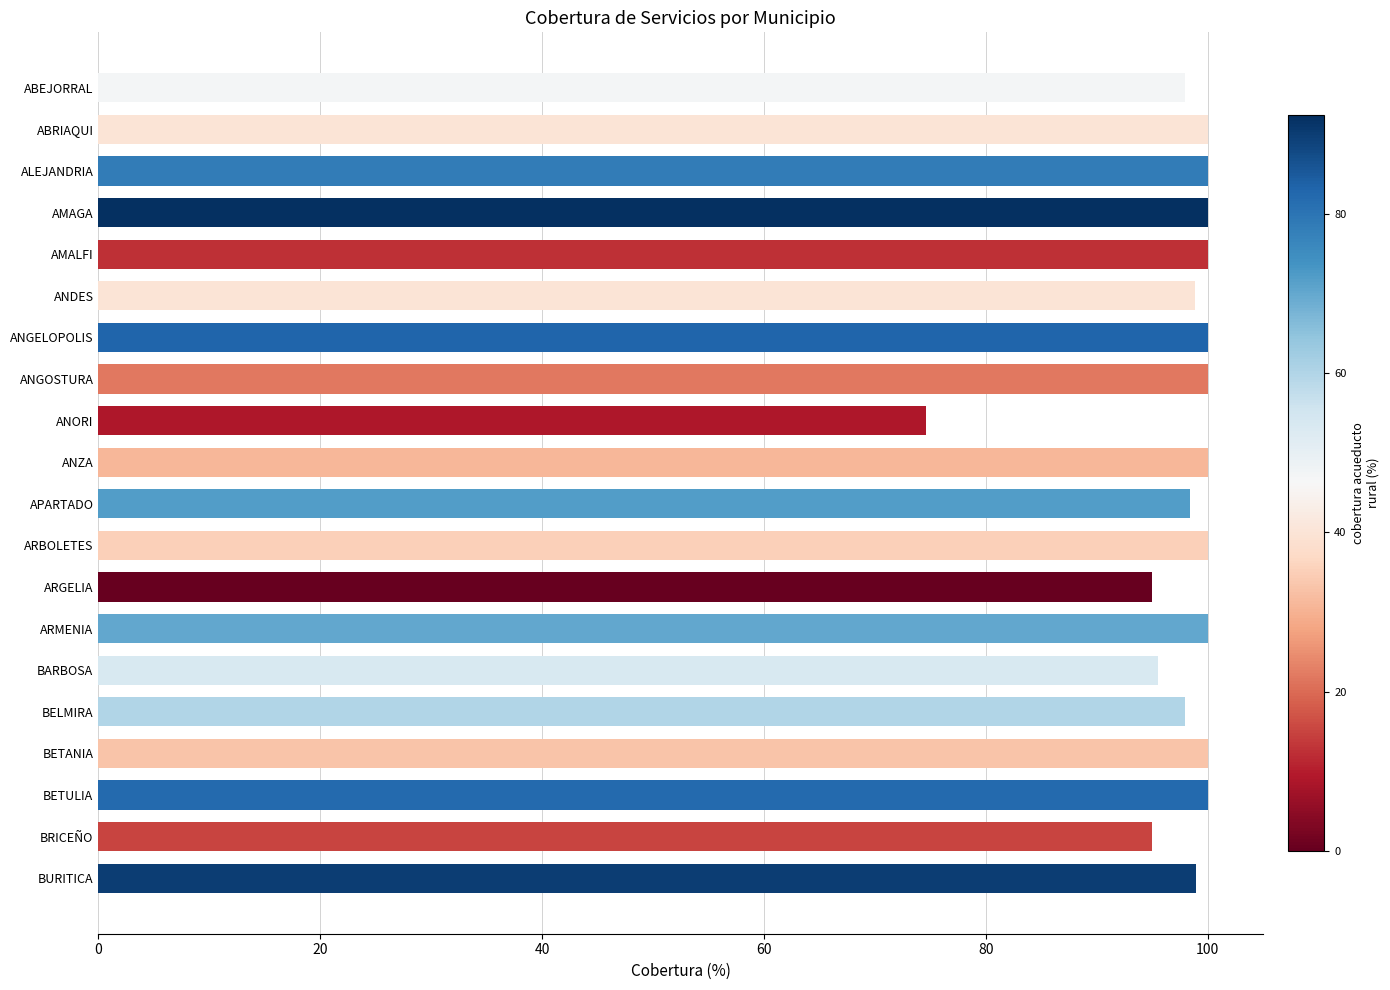

What is the label of the 5th bar from the bottom?

BELMIRA